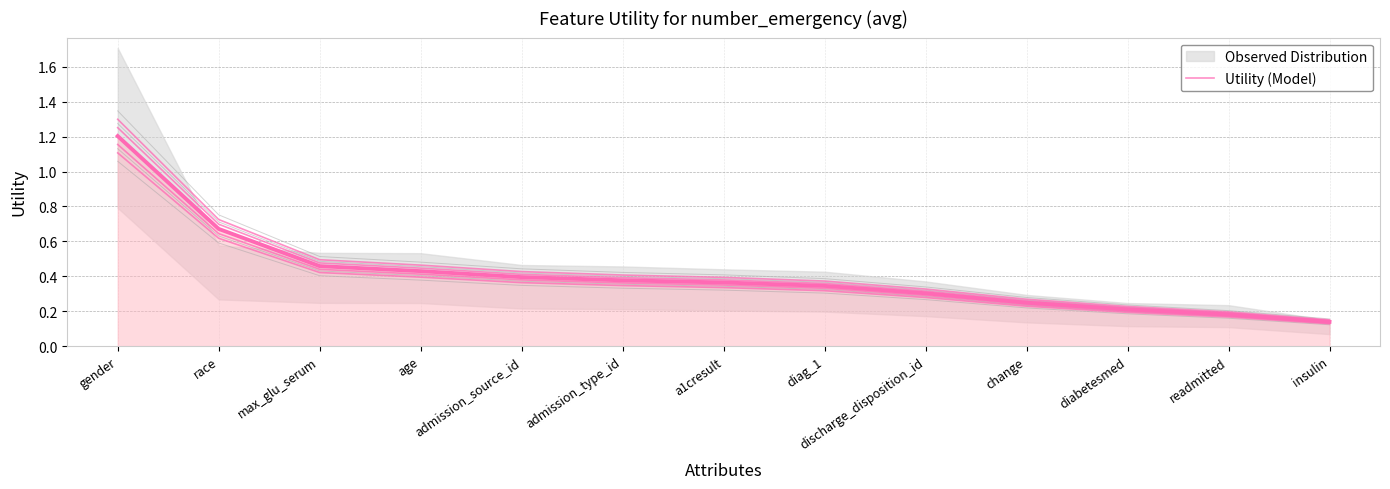

Reading left to right, extract all data points from this chart.

1.2	0.7	0.5	0.4	0.4	0.4	0.4	0.3	0.3	0.2	0.2	0.2	0.1